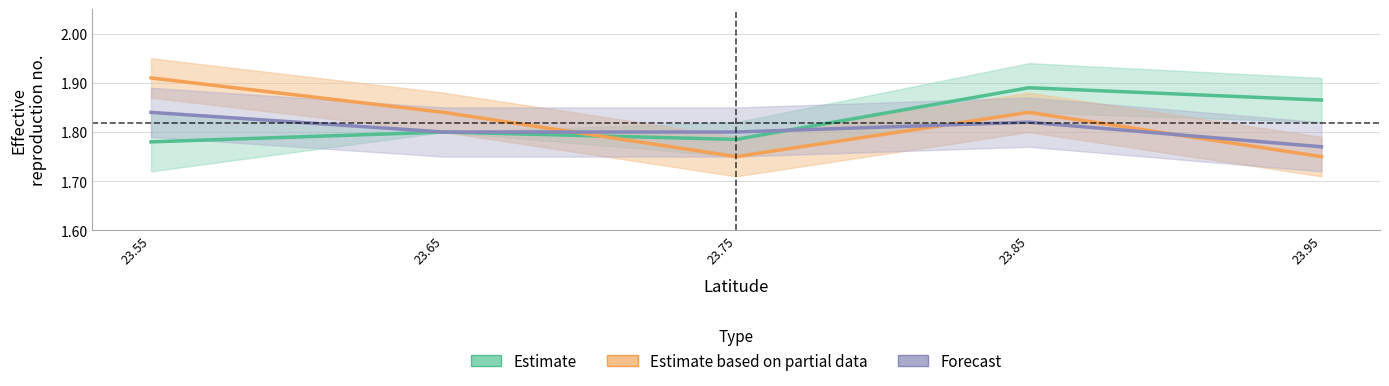

At which label does Estimate based on partial data reach its peak?

23.55